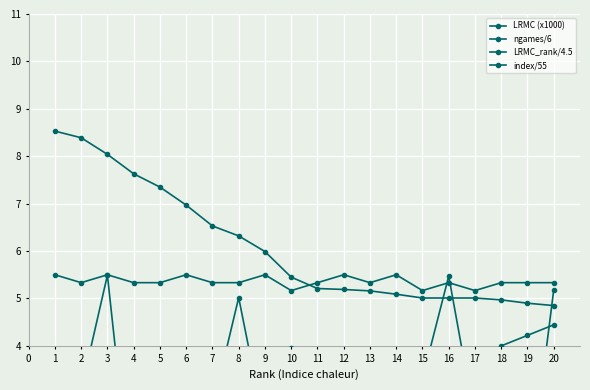

Reading right to left, extract all data points from this chart.

LRMC (x1000): 4.8	4.9	5.0	5.0	5.0	5.0	5.1	5.2	5.2	5.2	5.5	6.0	6.3	6.5	7.0	7.3	7.6	8.0	8.4	8.5
ngames/6: 5.3	5.3	5.3	5.2	5.3	5.2	5.5	5.3	5.5	5.3	5.2	5.5	5.3	5.3	5.5	5.3	5.3	5.5	5.3	5.5
LRMC_rank/4.5: 4.4	4.2	4.0	3.8	3.6	3.3	3.1	2.9	2.7	2.4	2.2	2.0	1.8	1.6	1.3	1.1	0.9	0.7	0.4	0.2
index/55: 5.2	0.8	1.8	2.4	5.5	3.3	3.1	2.2	1.2	2.9	3.9	2.3	5.0	2.7	2.8	3.9	0.4	5.5	3.1	3.7